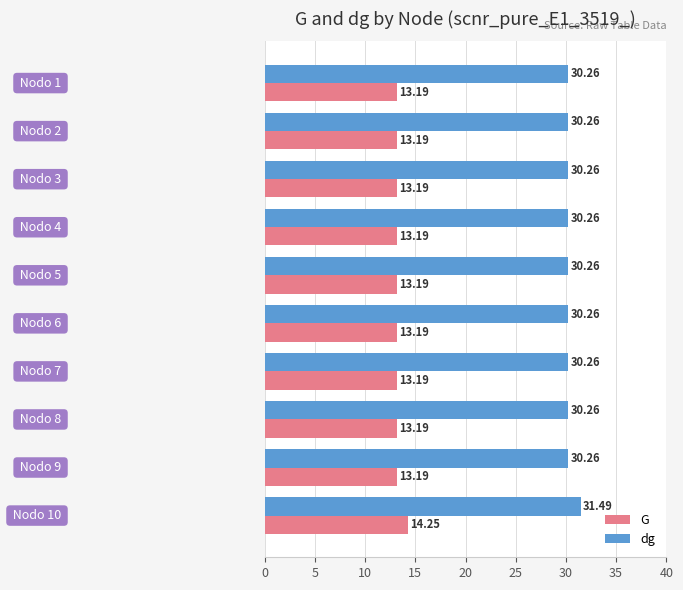

List the series in order of their overall mean, highest first.

dg, G